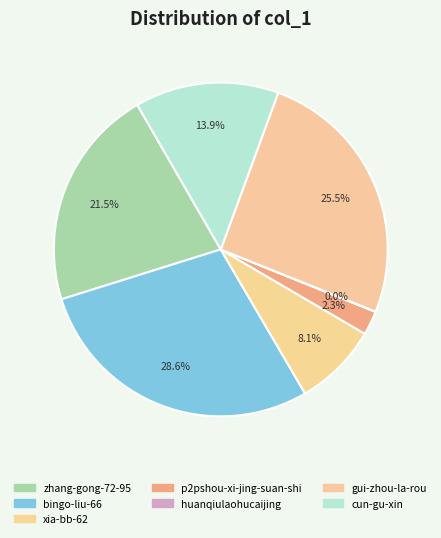

Count the number of slices in the pie.

7